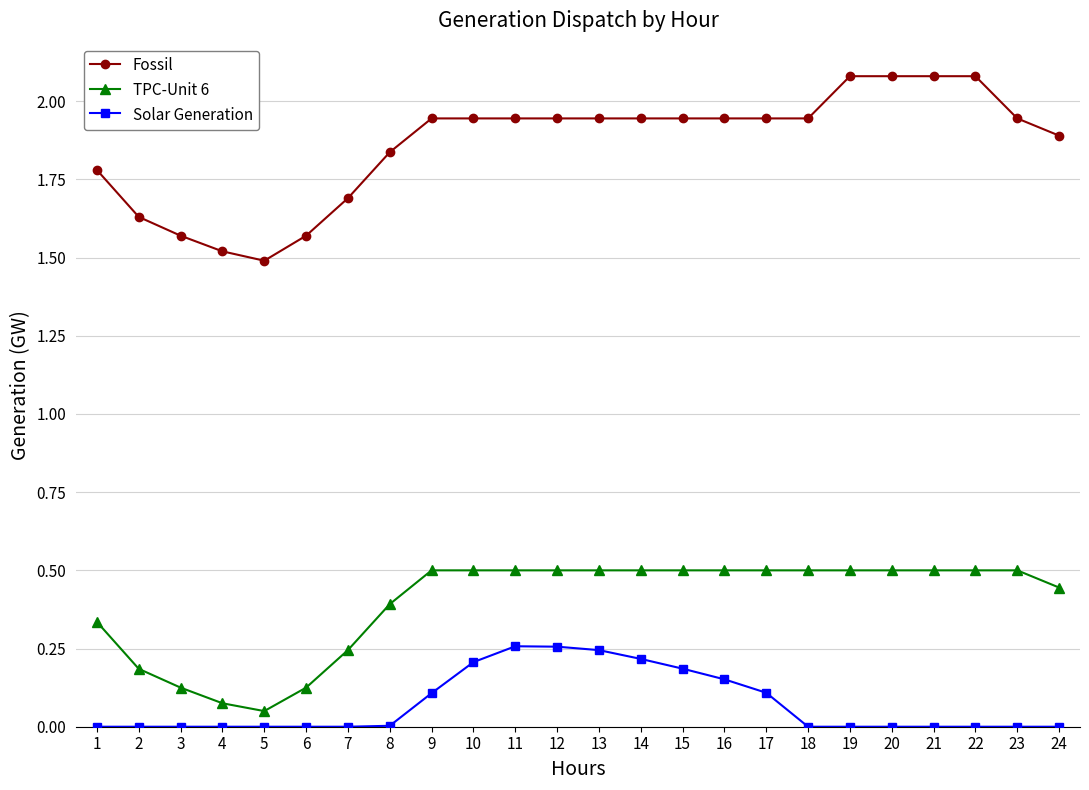

How many lines are shown in the chart?

3